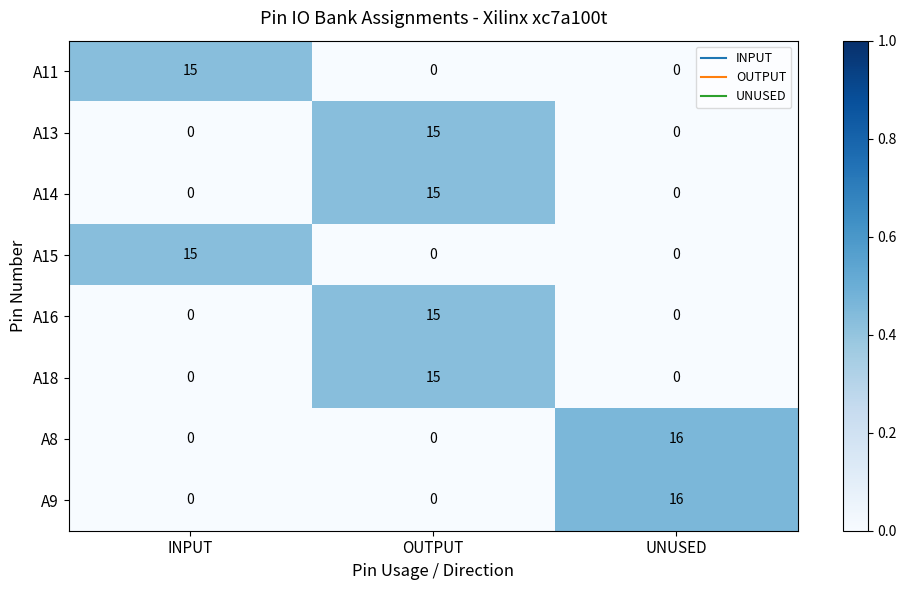

What is the highest value of the A11 series?

15